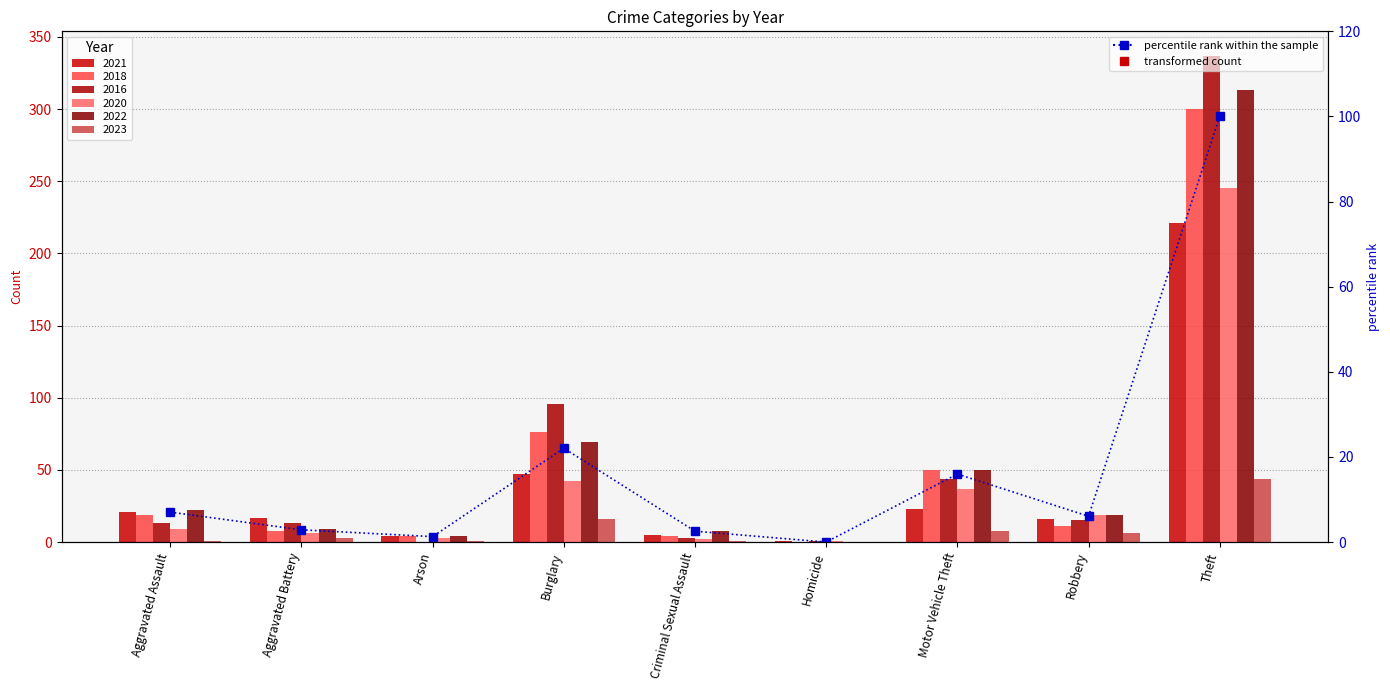

Rank the categories by value from lowest to highest.

Homicide, Arson, Criminal Sexual Assault, Aggravated Battery, Robbery, Aggravated Assault, Motor Vehicle Theft, Burglary, Theft